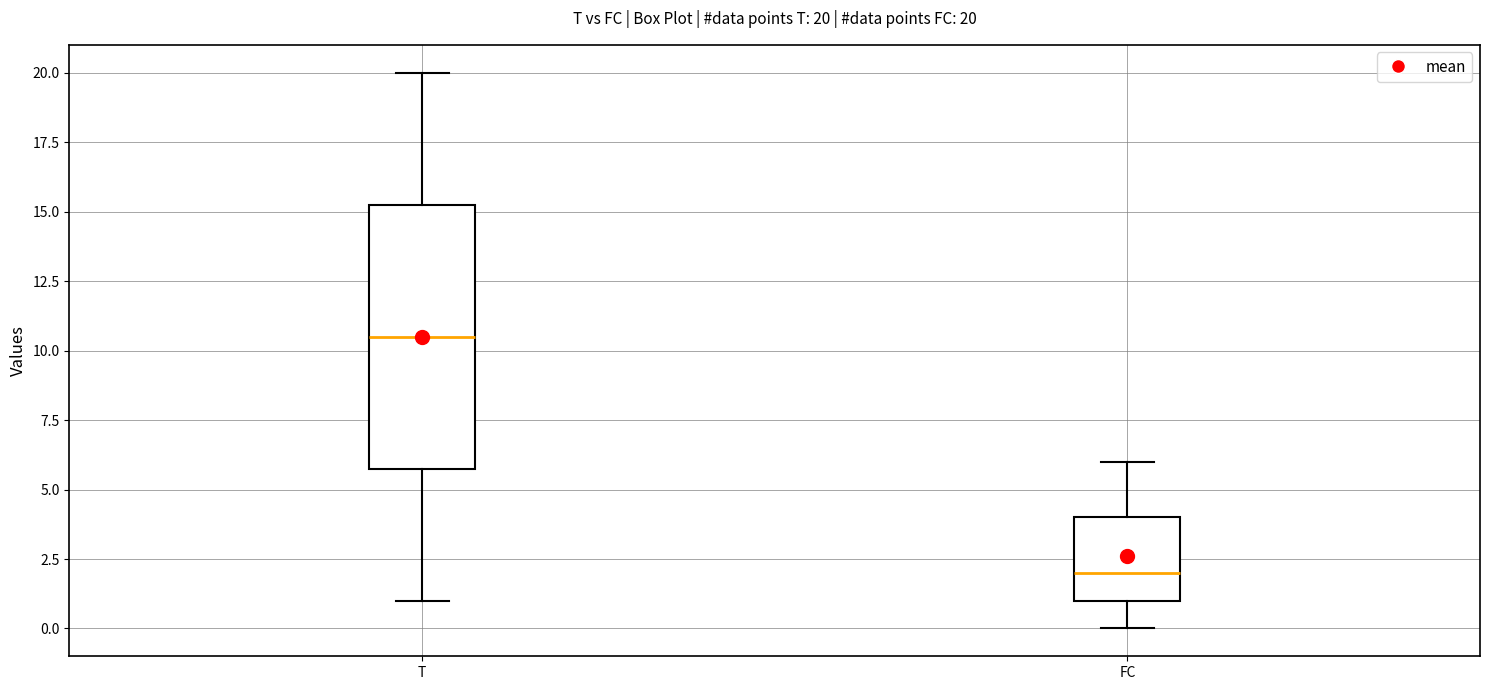

Which box's median line is the lowest?

FC